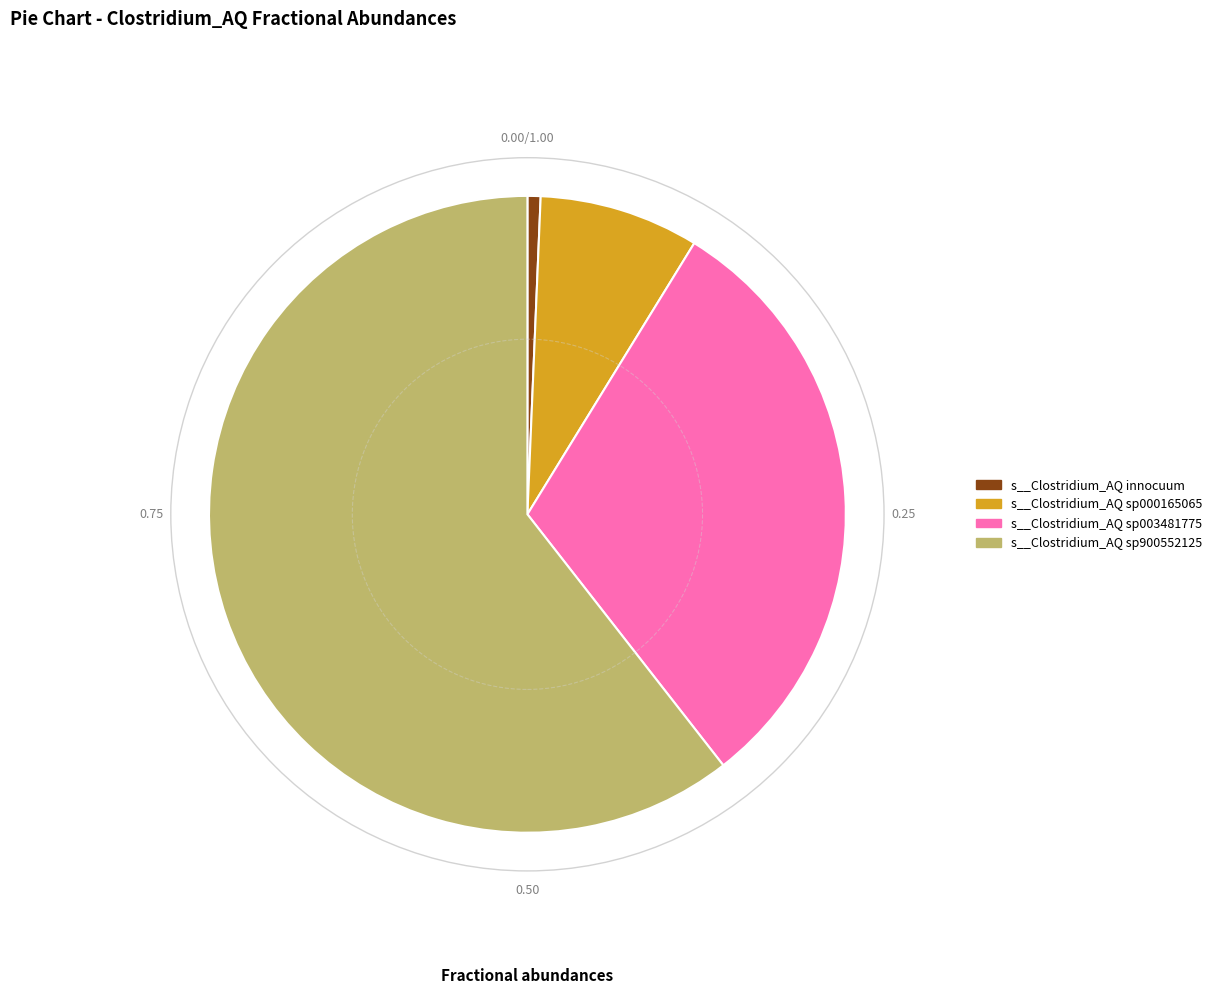

Does any single category account for the majority?

Yes